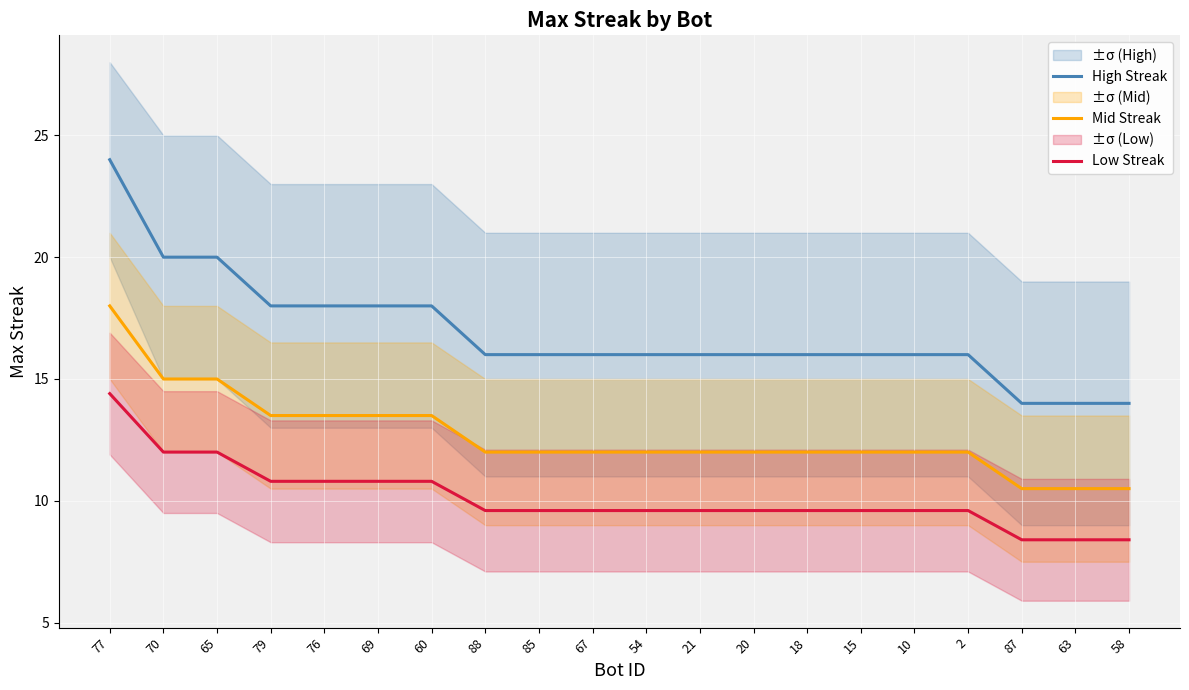

What is the maximum value shown in the chart?

24.0